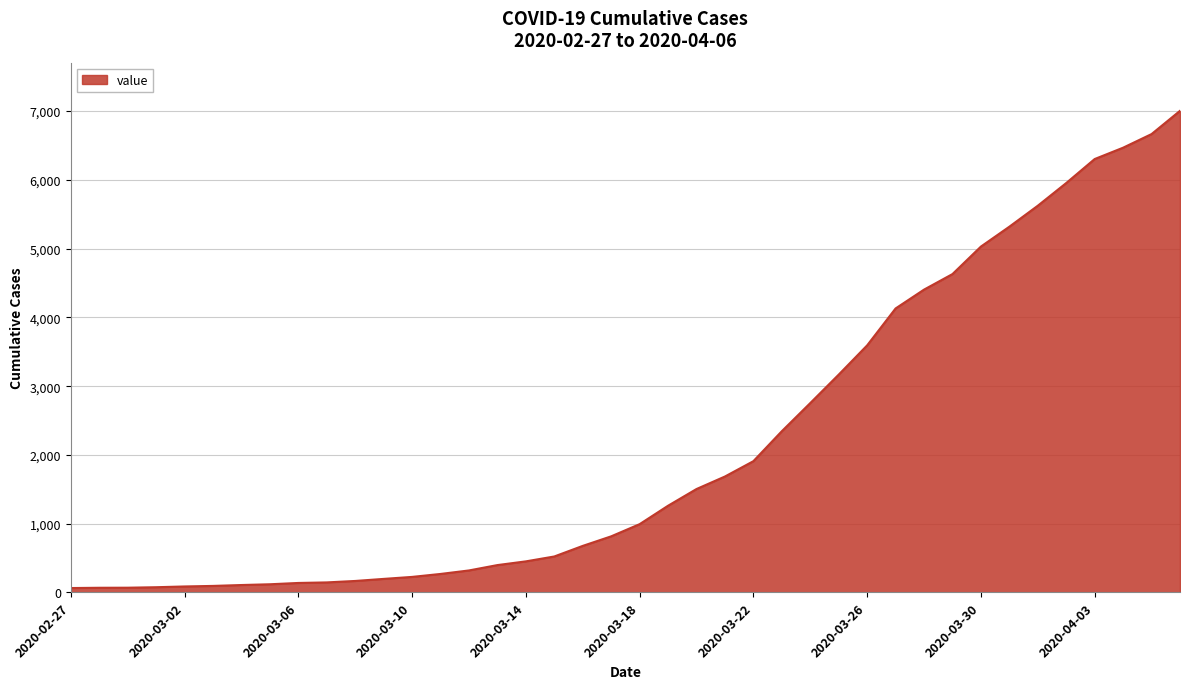

What is the greatest value displayed?

7004